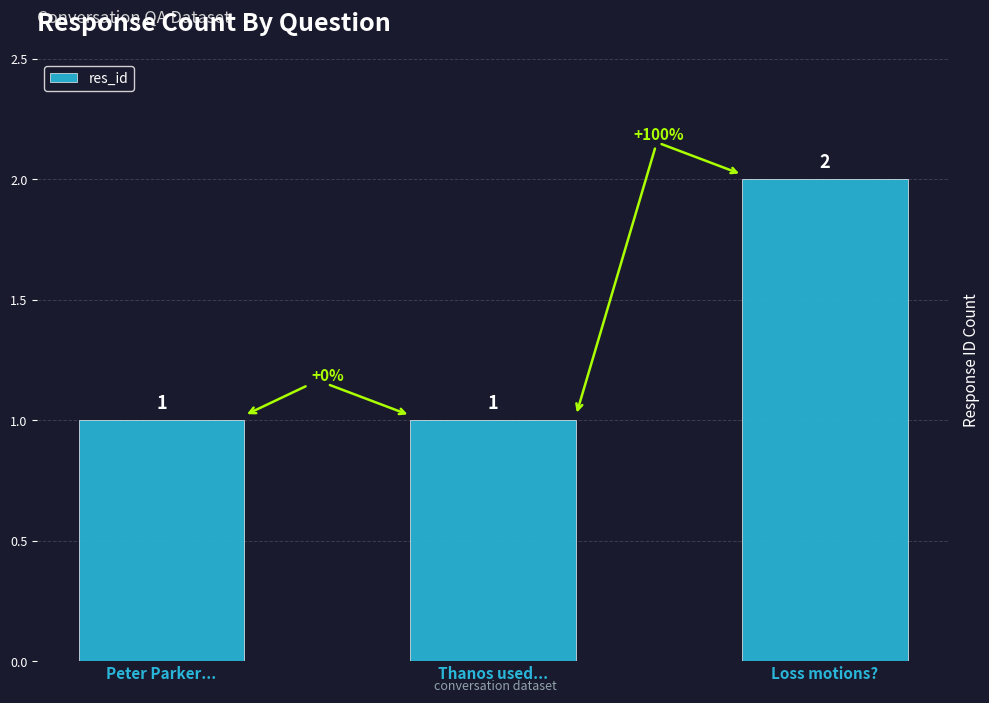

What is the sum of all values?

4